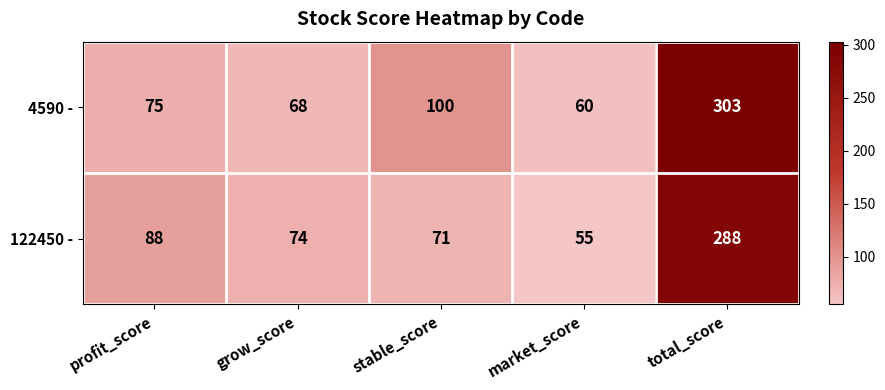

Which series has the largest range (max minus min)?

4590 -